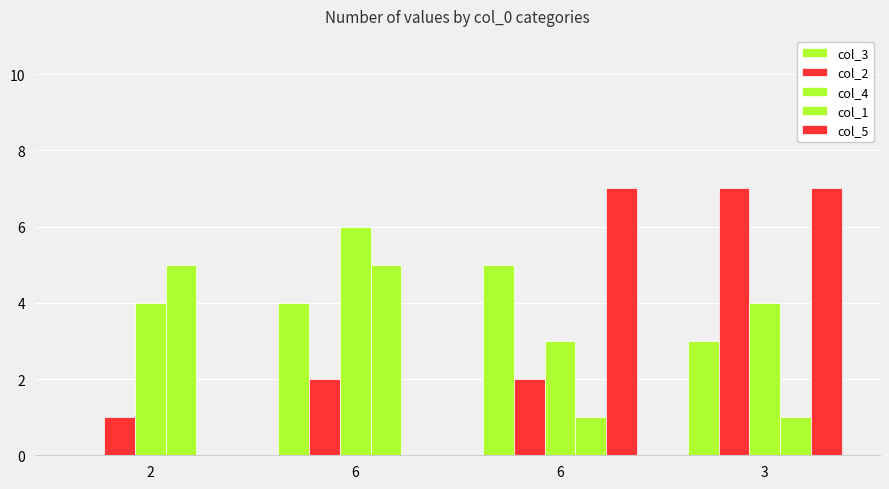

The value of col_1 at 3 is 2. True or false?

False